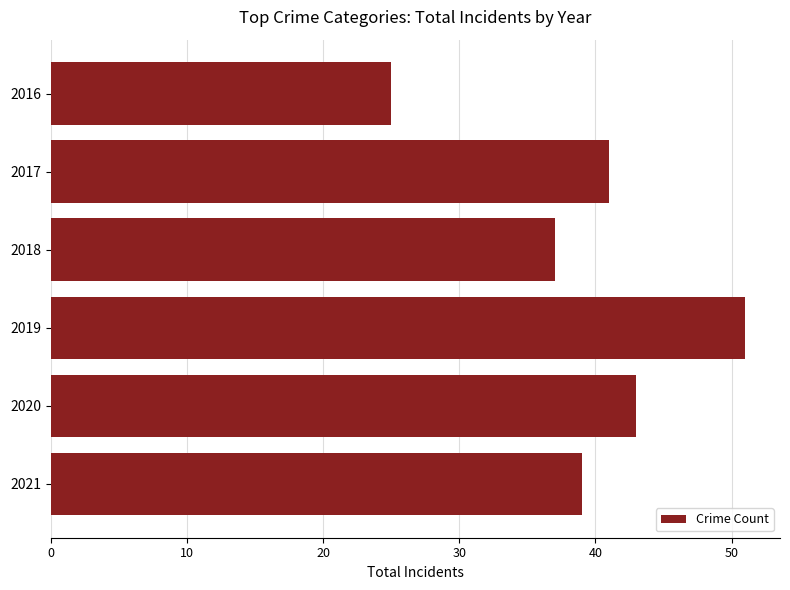

What is the maximum value shown in the chart?

51